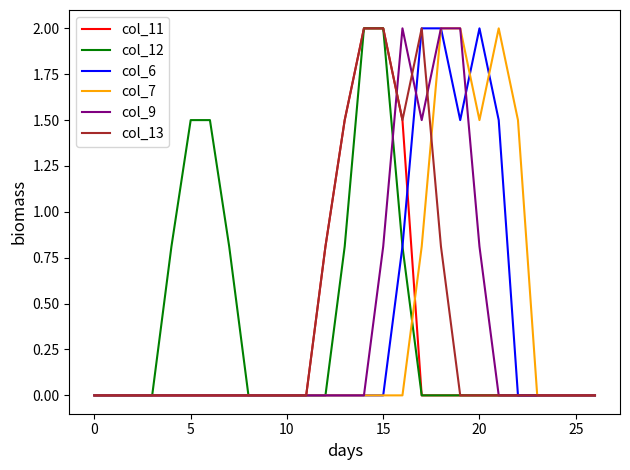

What are all the series names shown in the legend?

col_11, col_12, col_6, col_7, col_9, col_13